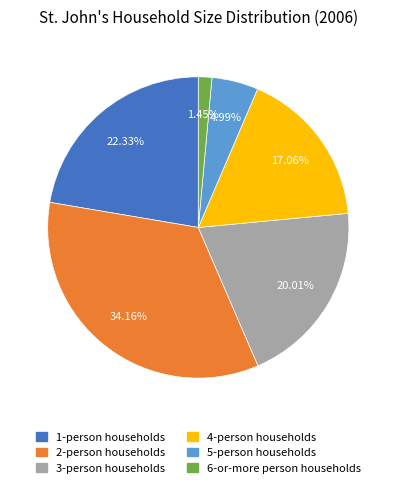

Between 5-person households and 1-person households, which is larger?

1-person households